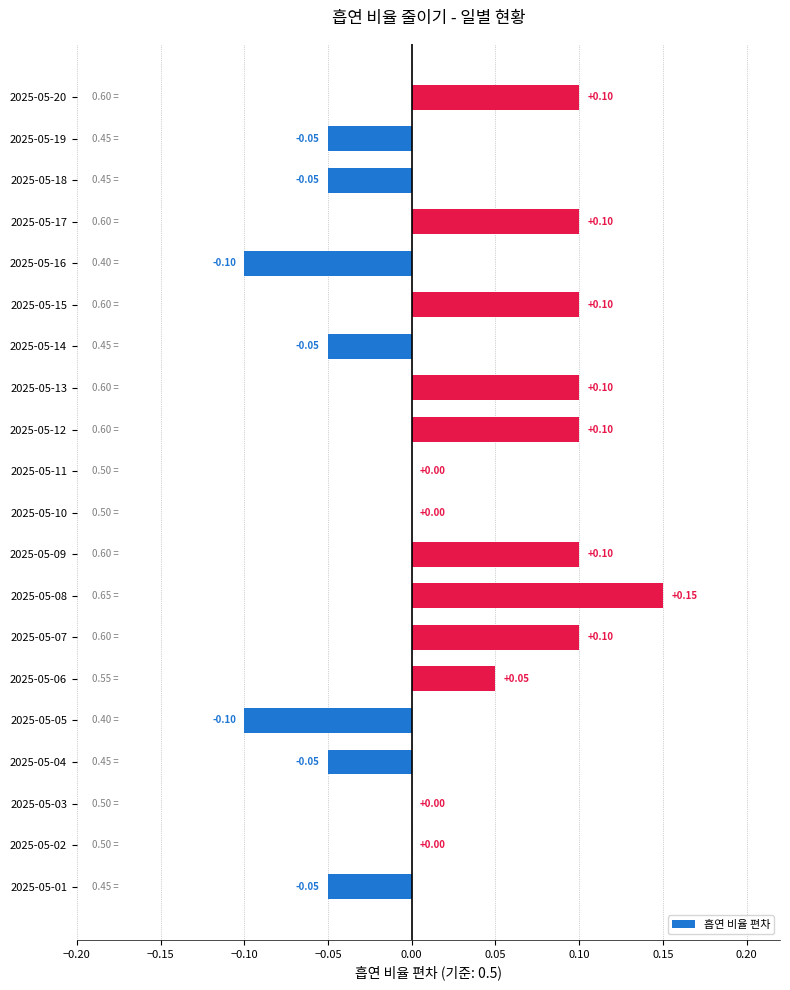

Between 2025-05-07 and 2025-05-02, which is larger?

2025-05-07